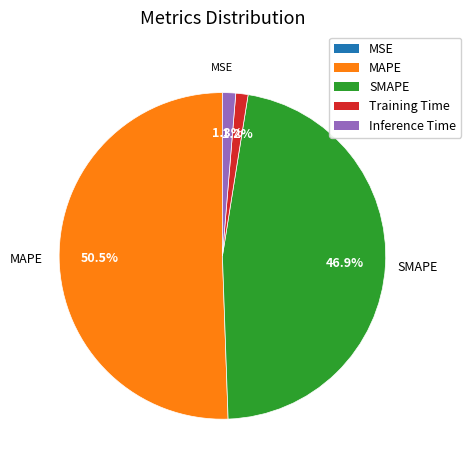

Which slice is the largest?

MAPE